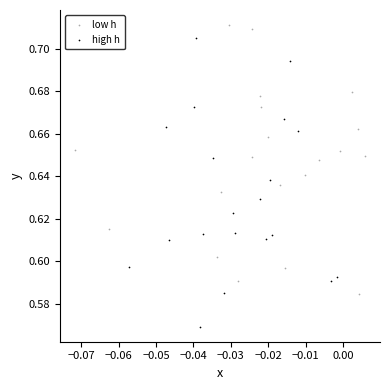

Which series reaches the minimum Y coordinate?

high h